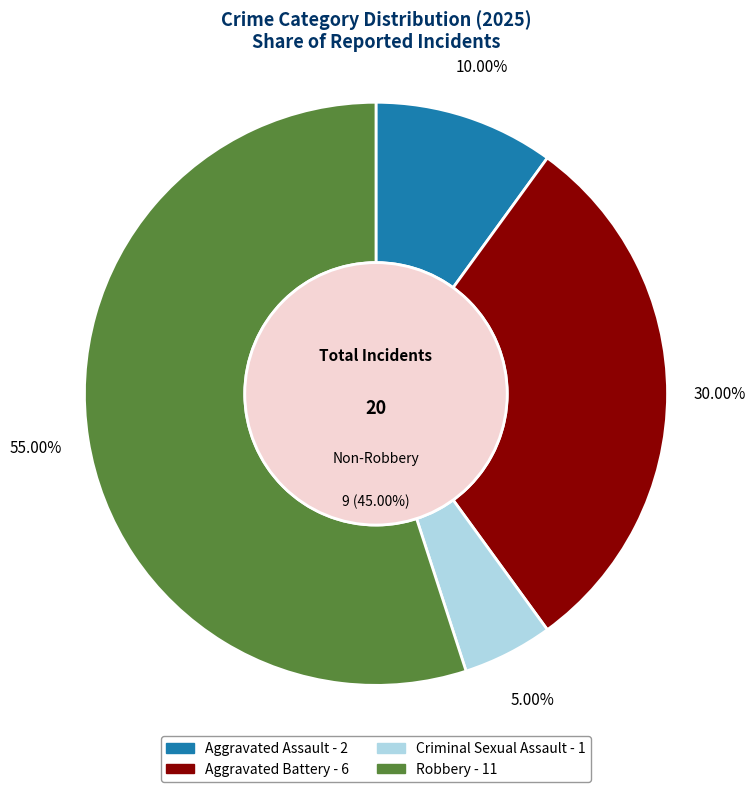

To the nearest percent, what is the average slice percentage?

25%